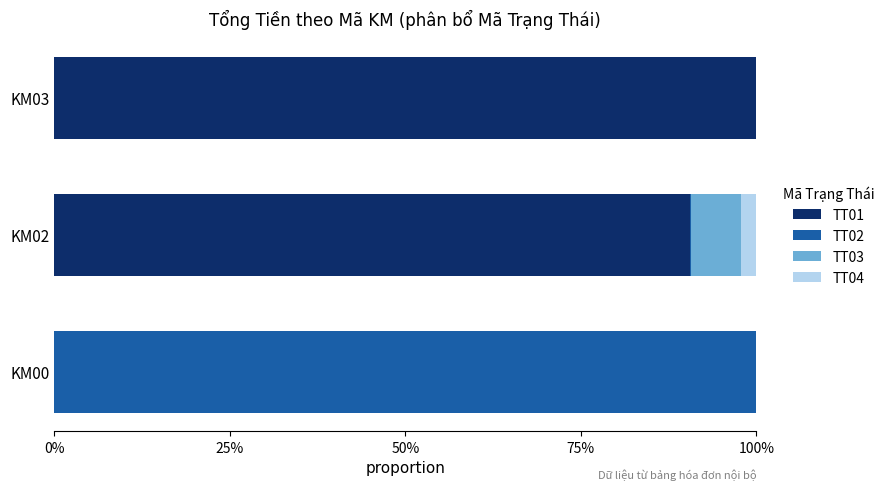

What are all the series names shown in the legend?

TT01, TT02, TT03, TT04